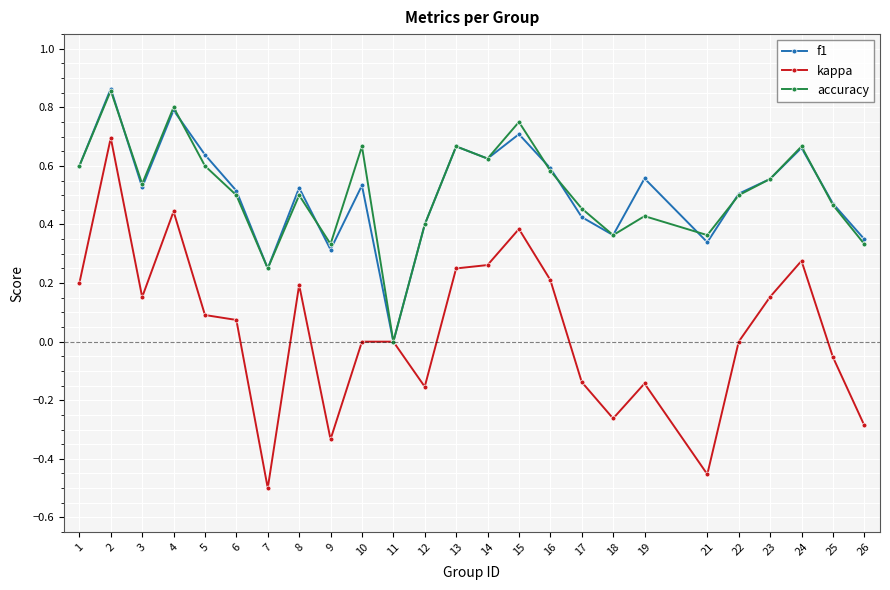

Between 22 and 24, which series saw the biggest shift?

kappa